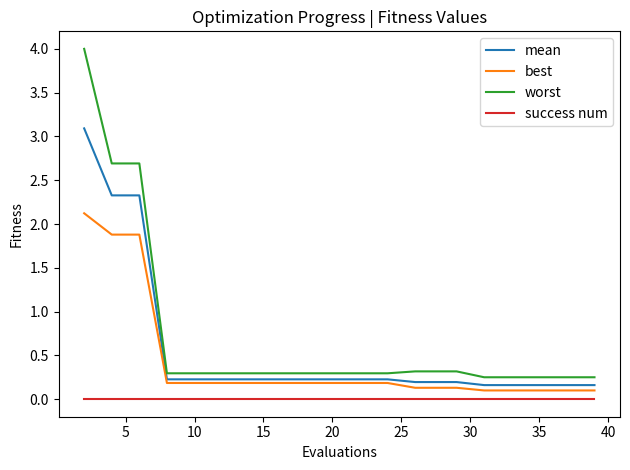

List the series in order of their peak value, highest first.

worst, mean, best, success num